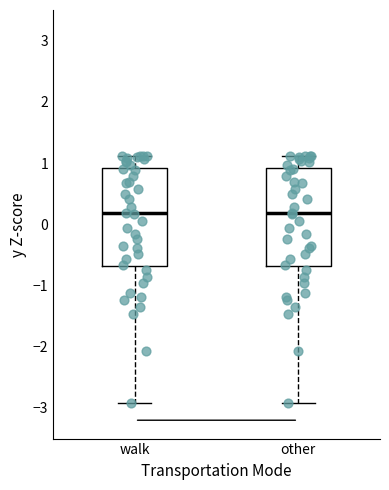

Where does the lower whisker of the box for walk end on the y-axis? The values are not printed on the chart, so give them approximately, as read against the axis.

-2.9